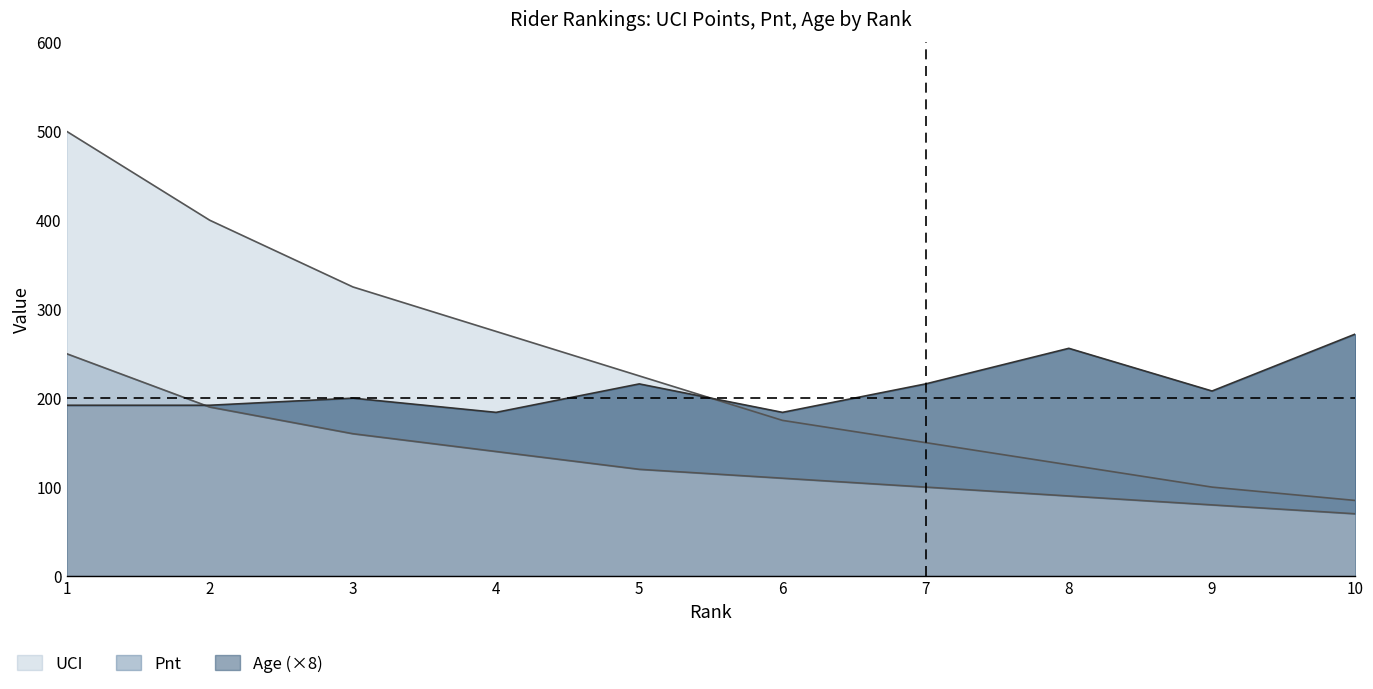

Which category has the highest value in the UCI series?

1